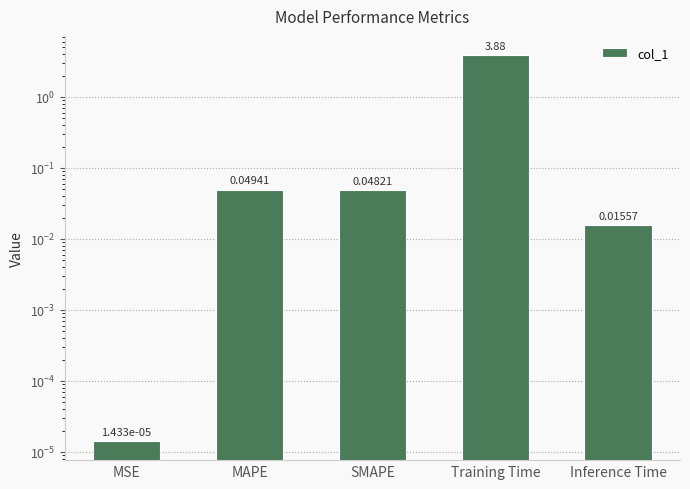

The chart shows a value of 0.0 at Inference Time. True or false?

False